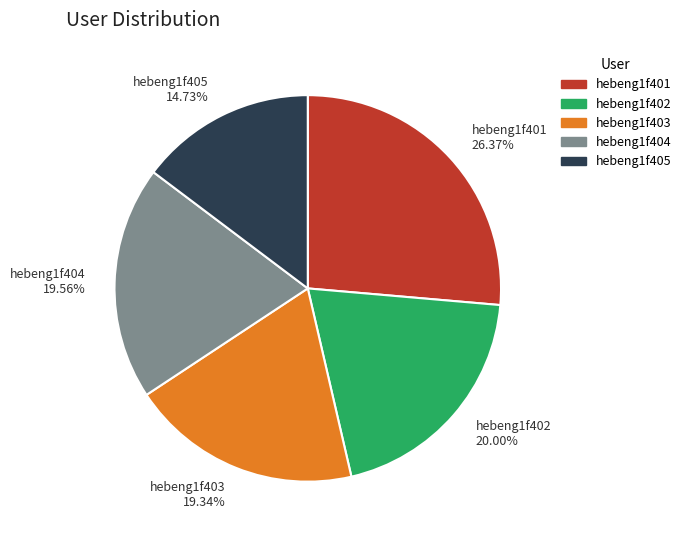

Is there a majority slice in this chart?

No